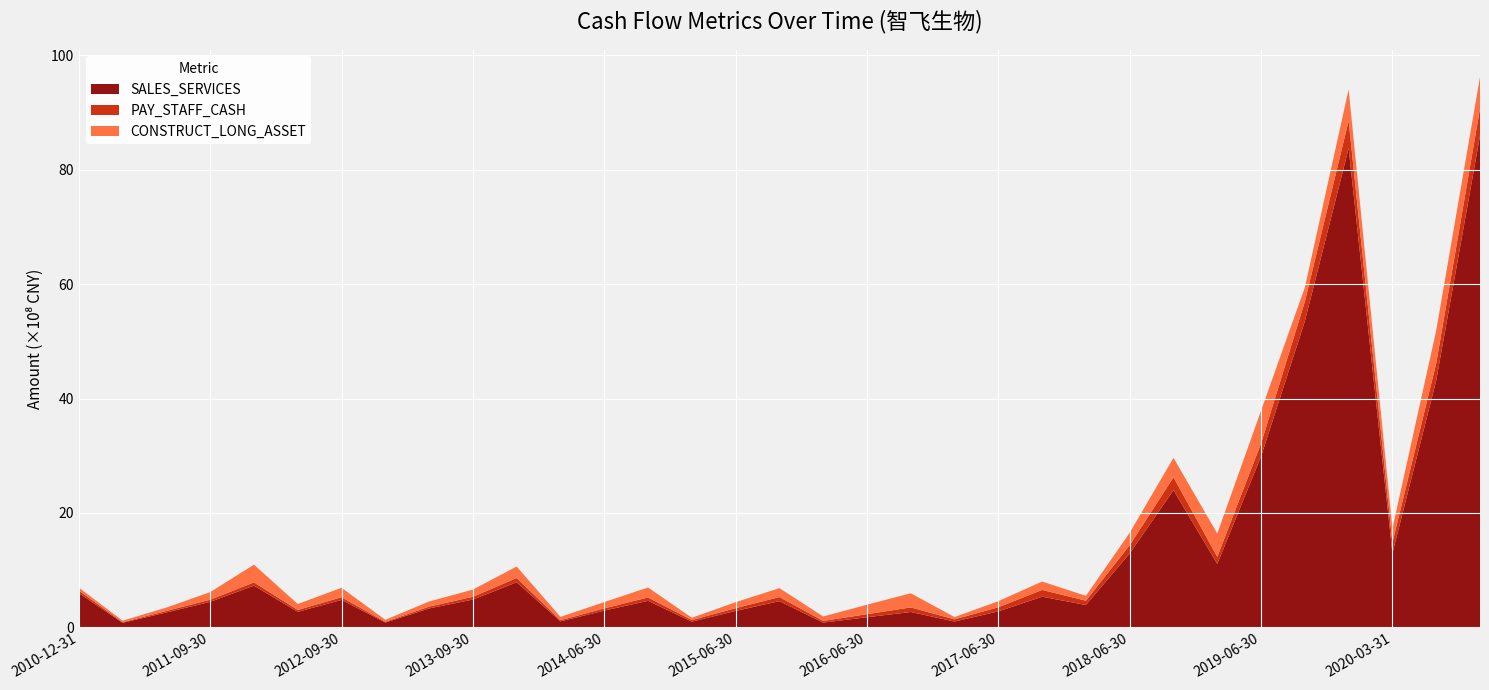

Reading left to right, extract all data points from this chart.

SALES_SERVICES: 2010-12-31=598969151.8	2011-03-31=78777968.1	2011-06-30=260120570.8	2011-09-30=445331705.0	2012-03-31=729085846.8	2012-06-30=271136770.5	2012-09-30=479205227.3	2013-03-31=84330947.5	2013-06-30=330278841.6	2013-09-30=485558996.5	2013-12-31=787914143.5	2014-03-31=104531653.7	2014-06-30=292551446.2	2014-09-30=463274186.8	2015-03-31=99426466.5	2015-06-30=286601689.7	2015-09-30=457551233.2	2016-03-31=82562705.9	2016-06-30=176542850.6	2016-09-30=268210852.6	2017-03-31=101114122.2	2017-06-30=278986106.8	2017-09-30=535837760.7	2018-03-31=390424693.9	2018-06-30=1292268494.5	2018-09-30=2398636782.2	2019-03-31=1109411345.5	2019-06-30=2988231668.0	2019-09-30=5352223619.6	2019-12-31=8374764230.1	2020-03-31=1296282596.9	2020-06-30=4316038597.0	2020-09-30=8594045410.9
PAY_STAFF_CASH: 2010-12-31=44604372.1	2011-03-31=11376683.5	2011-06-30=26614217.1	2011-09-30=37380185.1	2012-03-31=56868694.2	2012-06-30=32775854.9	2012-09-30=47065687.6	2013-03-31=12163199.8	2013-06-30=31724162.8	2013-09-30=48172128.4	2013-12-31=74106457.0	2014-03-31=20310718.8	2014-06-30=38751960.6	2014-09-30=59461988.3	2015-03-31=27353150.4	2015-06-30=48323636.8	2015-09-30=72044174.5	2016-03-31=29451807.4	2016-06-30=53181993.1	2016-09-30=80245819.9	2017-03-31=38114313.2	2017-06-30=72071541.8	2017-09-30=118312577.6	2018-03-31=75333466.7	2018-06-30=143552170.5	2018-09-30=224668564.1	2019-03-31=124053158.1	2019-06-30=226790766.8	2019-09-30=342810956.7	2019-12-31=481312170.4	2020-03-31=186451319.7	2020-06-30=301451807.2	2020-09-30=476946337.6
CONSTRUCT_LONG_ASSET: 2010-12-31=51514142.5	2011-03-31=25690305.4	2011-06-30=58644525.0	2011-09-30=132675174.2	2012-03-31=309560876.9	2012-06-30=103805264.7	2012-09-30=165280909.2	2013-03-31=35253604.1	2013-06-30=89725422.9	2013-09-30=125839381.2	2013-12-31=201365975.7	2014-03-31=57333951.4	2014-06-30=109884542.5	2014-09-30=173954396.2	2015-03-31=40899201.7	2015-06-30=103945433.8	2015-09-30=155953778.2	2016-03-31=77664230.4	2016-06-30=165760009.0	2016-09-30=247025830.0	2017-03-31=39649499.2	2017-06-30=106243143.8	2017-09-30=146397684.2	2018-03-31=84679816.2	2018-06-30=217704401.9	2018-09-30=339752539.6	2019-03-31=406380914.2	2019-06-30=572931224.5	2019-09-30=247971004.7	2019-12-31=551529996.0	2020-03-31=247971004.7	2020-06-30=572931224.5	2020-09-30=551529996.0